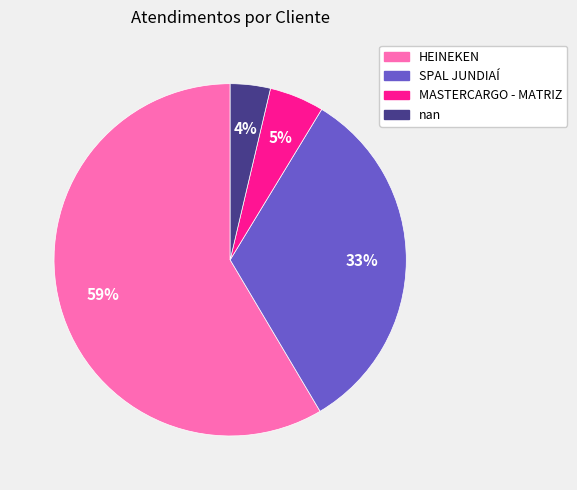

Count the number of slices in the pie.

4